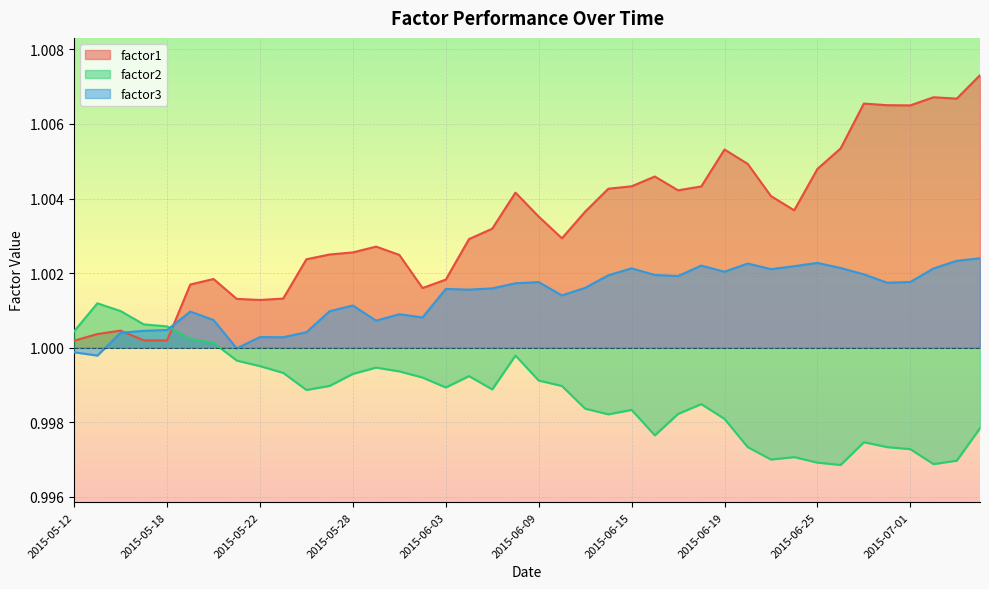

Which series changed the most between 2015-05-12 and 2015-06-02?

factor1